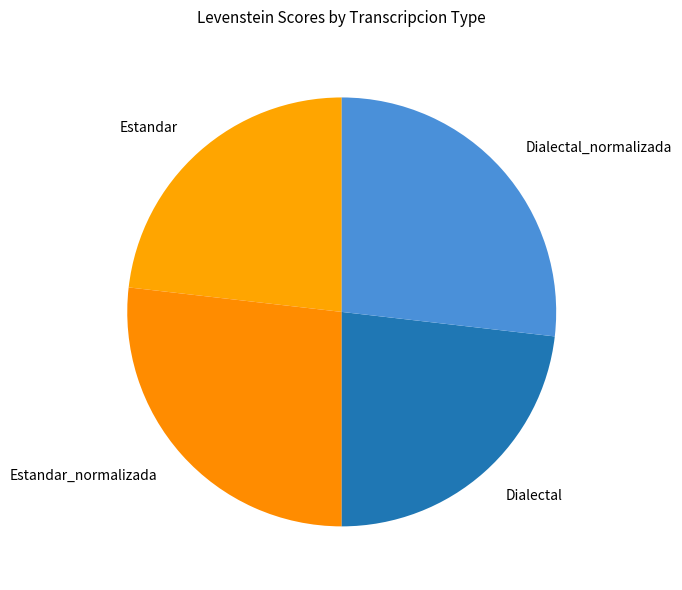

Does Dialectal_normalizada account for over 50% of the chart?

No